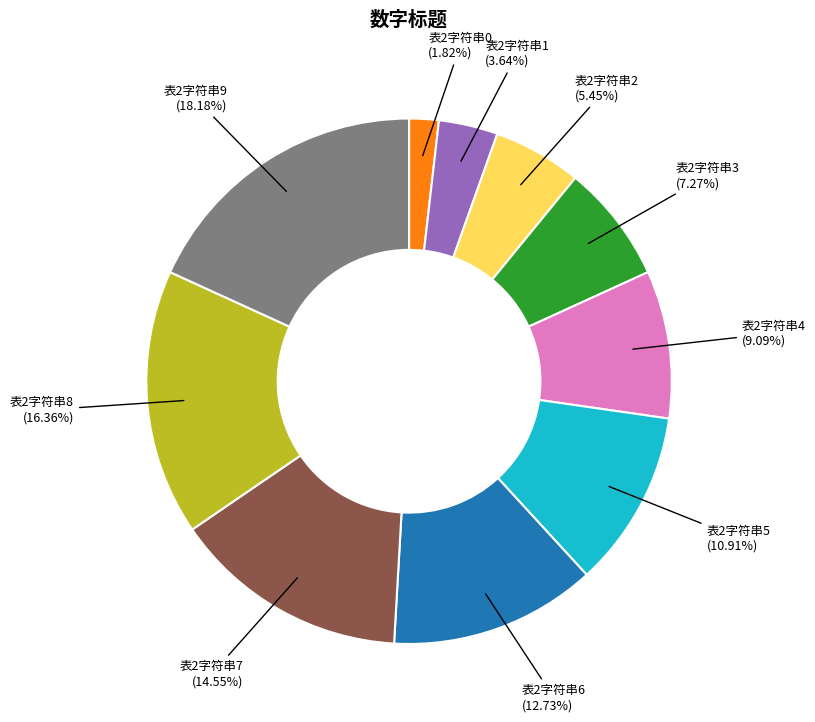

Does any single category account for the majority?

No